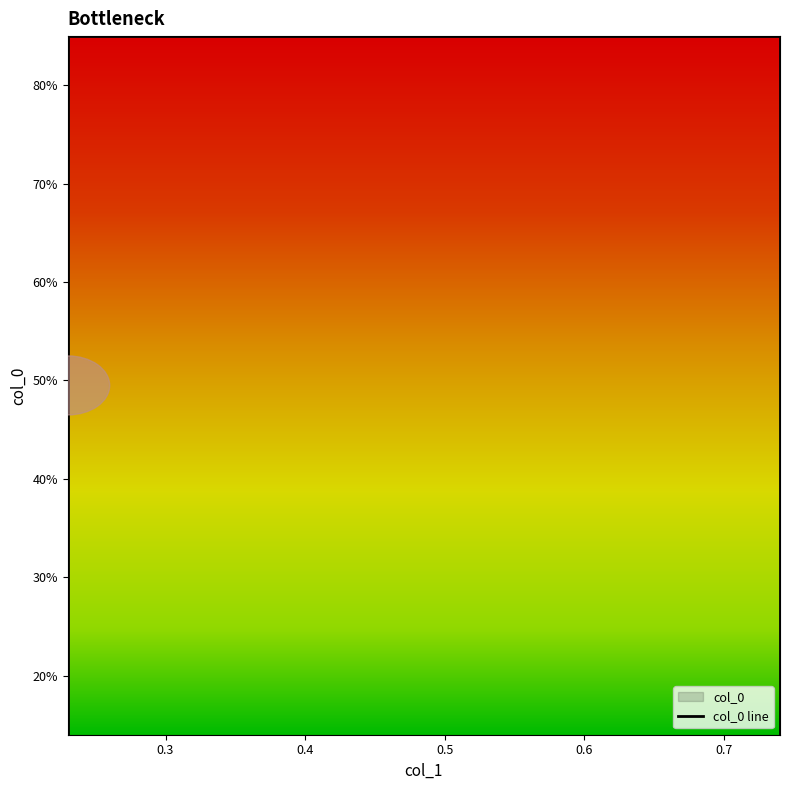

The value at 0.23 is 1.1. True or false?

False